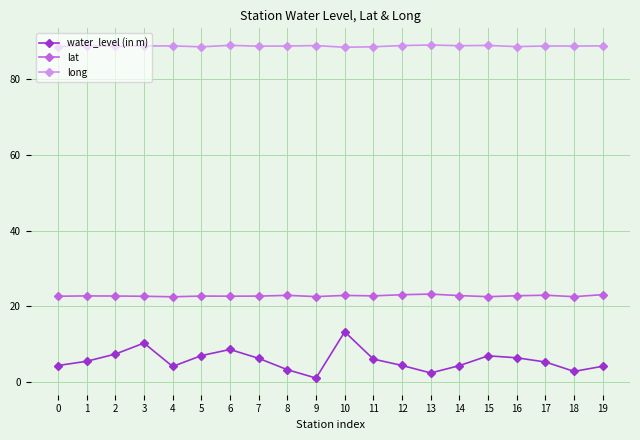

List the series in order of their overall mean, lowest first.

water_level (in m), lat, long